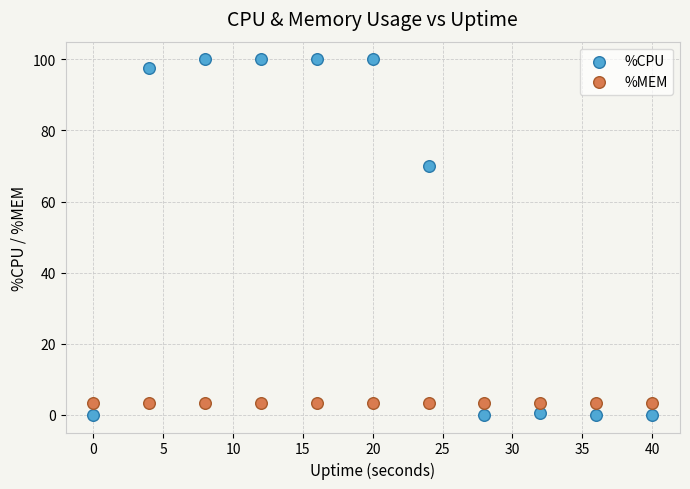

Across all series, what Y value is closest to 50?

70.0